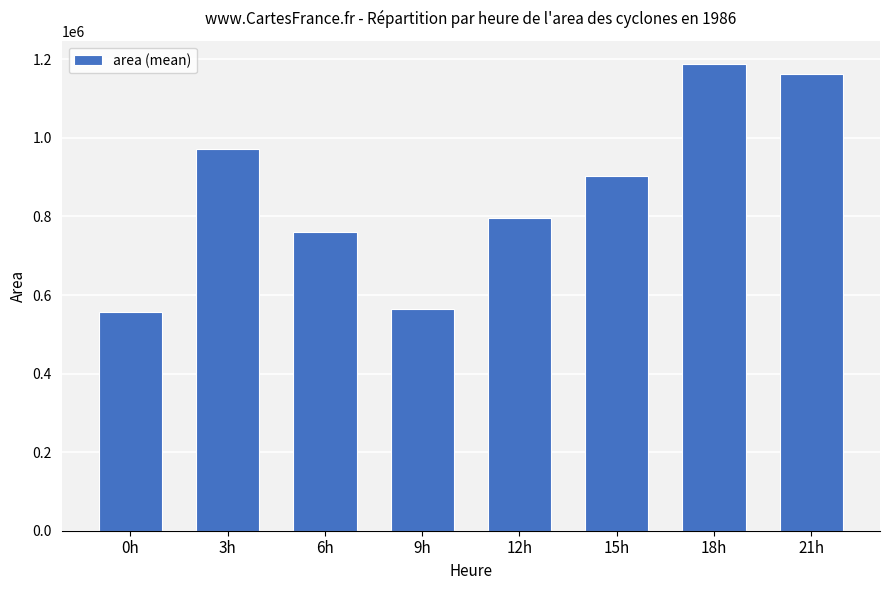

Is it true that the value at 9h is 563750?

True